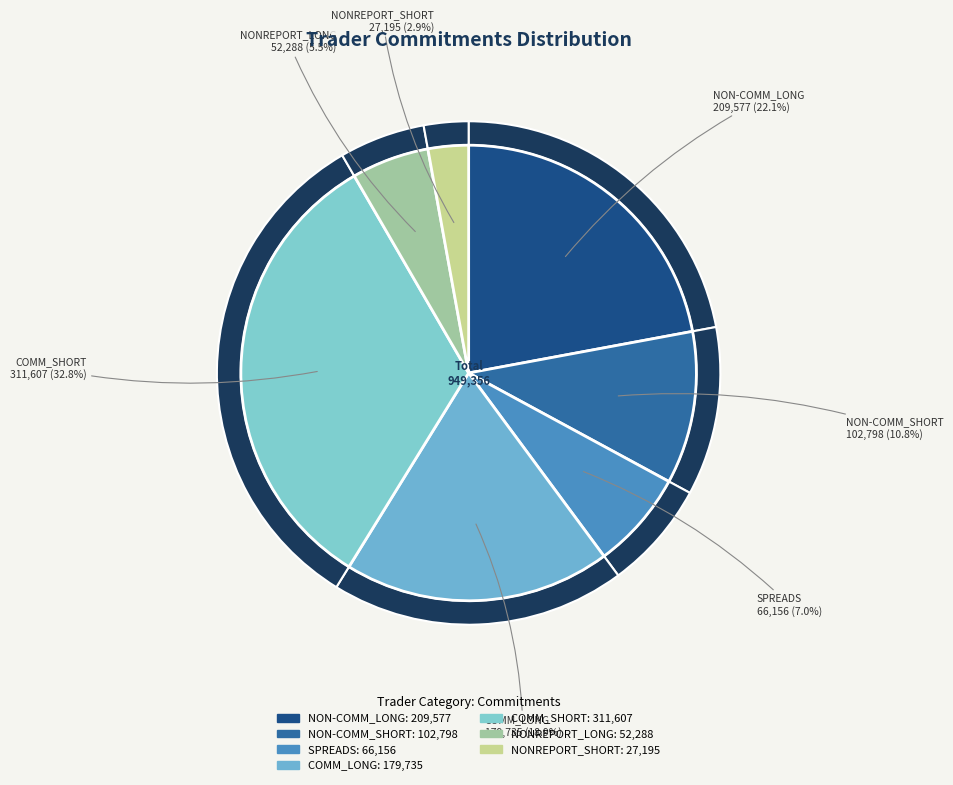

What is the ratio of the value at SPREADS to the value at COMM_SHORT?

0.2